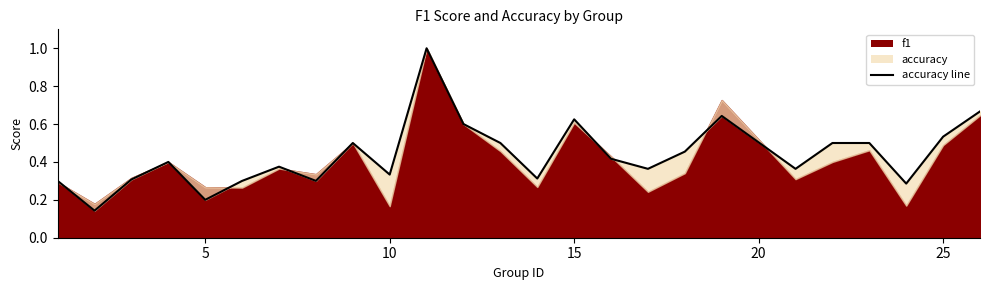

How many lines are shown in the chart?

1